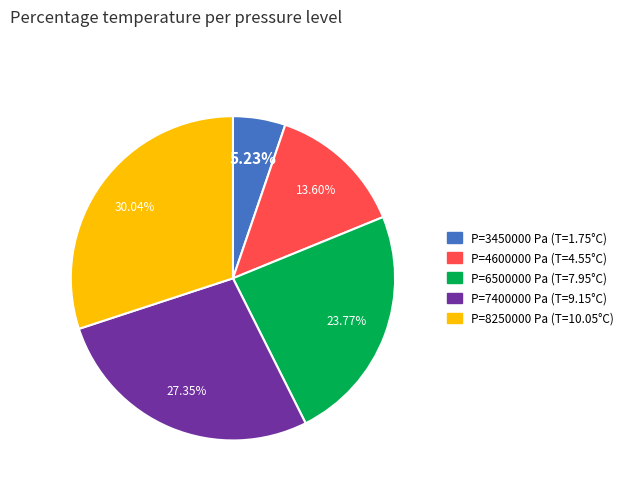

Which has a higher value, P=3450000 Pa (T=1.75°C) or P=7400000 Pa (T=9.15°C)?

P=7400000 Pa (T=9.15°C)